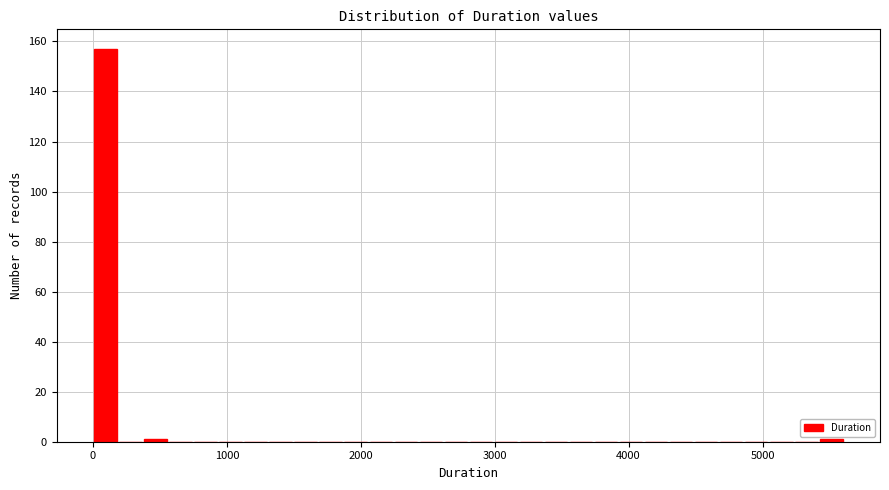

Read against the x-axis, roughly where is the centre of the tallest bar?

100